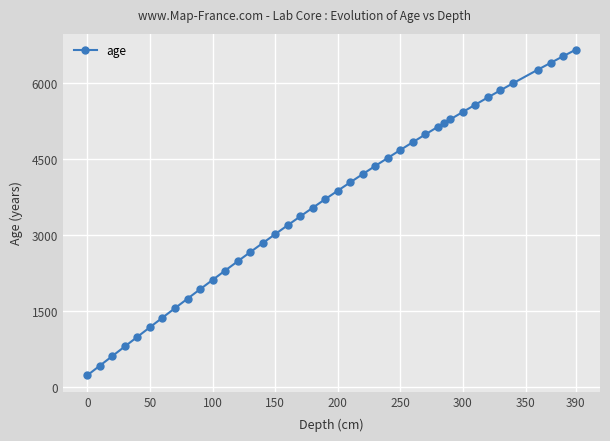

What is the value of the 38th point from the left?

6399